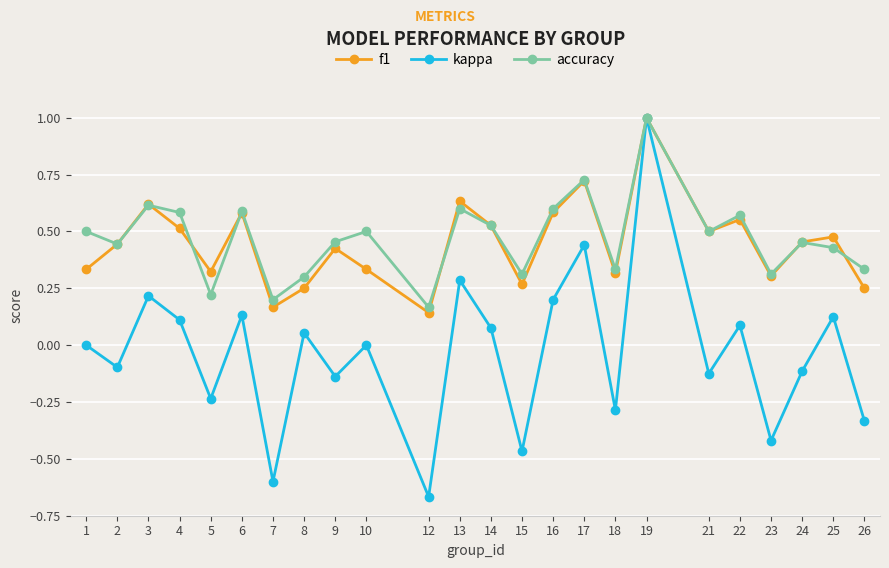

Does the chart have visible grid lines?

Yes